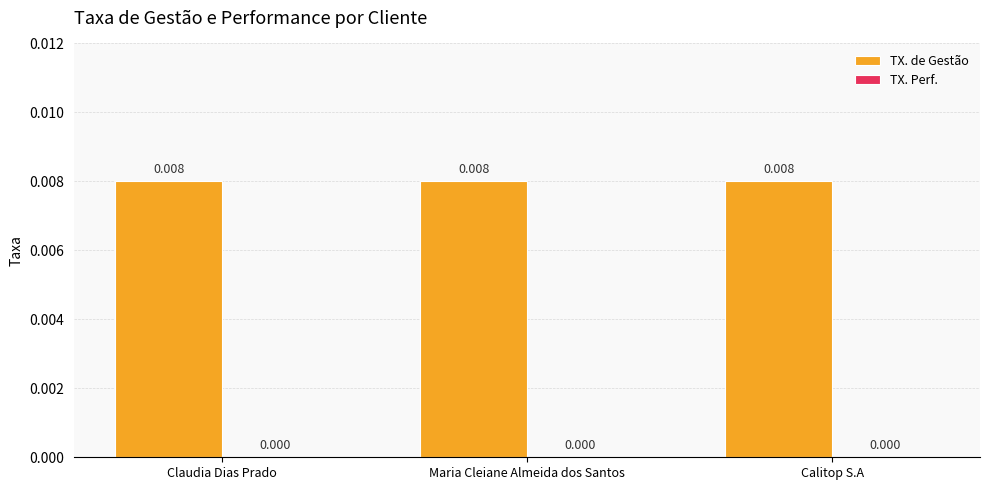

At how many categories does at least one series exceed 0?

3